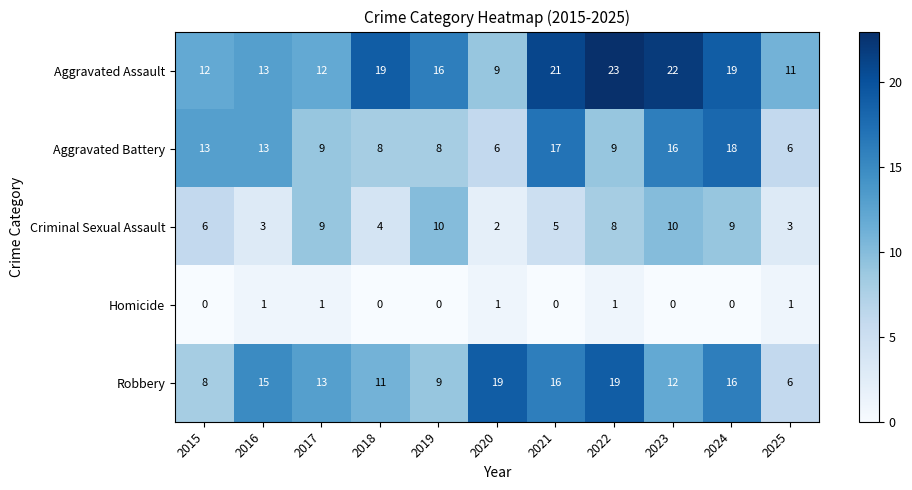

What is the sum of the Robbery values at 2015 and 2022?

27